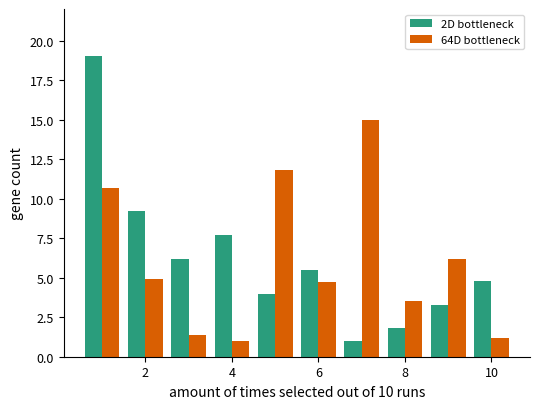

How many data points in 64D bottleneck are above 4?

6